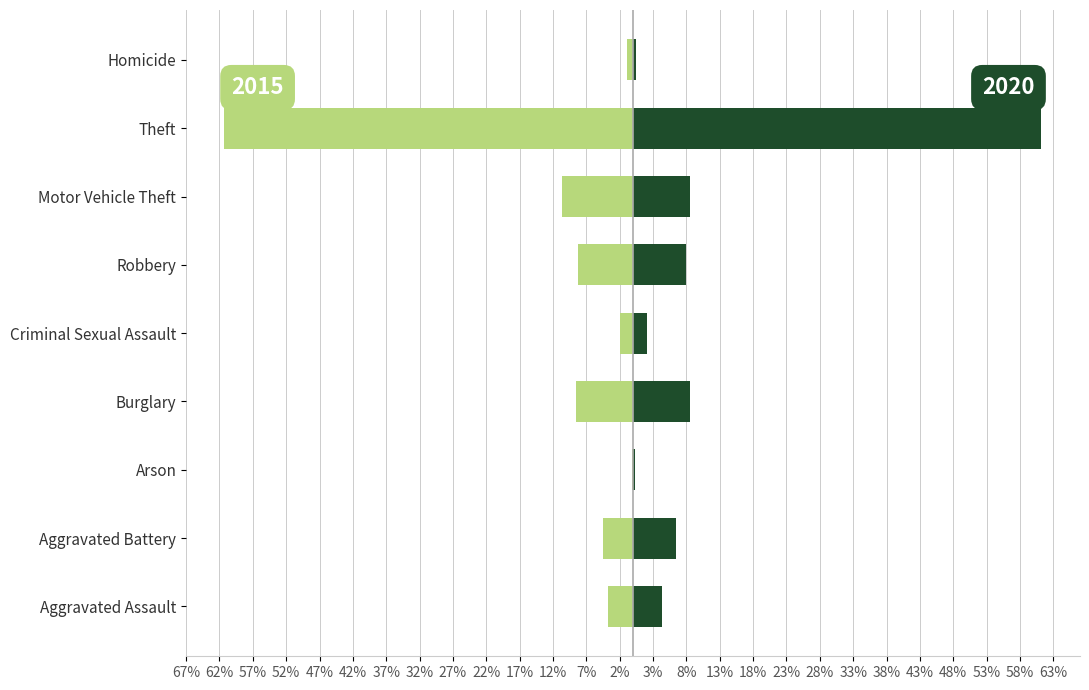

Rank the categories by 2020 value from highest to lowest.

Theft, Burglary, Motor Vehicle Theft, Robbery, Aggravated Battery, Aggravated Assault, Criminal Sexual Assault, Homicide, Arson